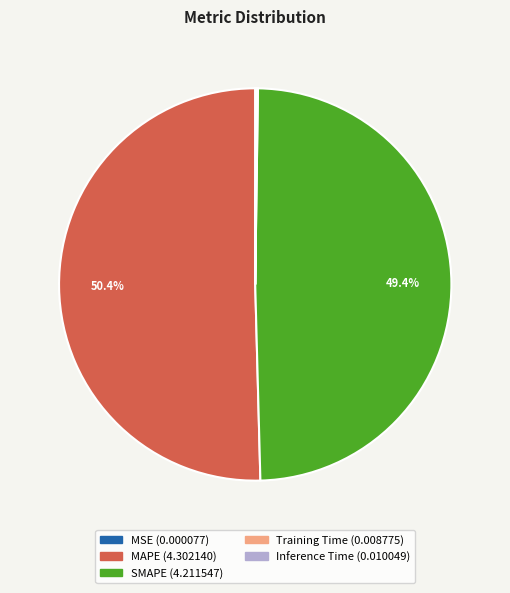

Which has a higher value, MAPE or SMAPE?

MAPE